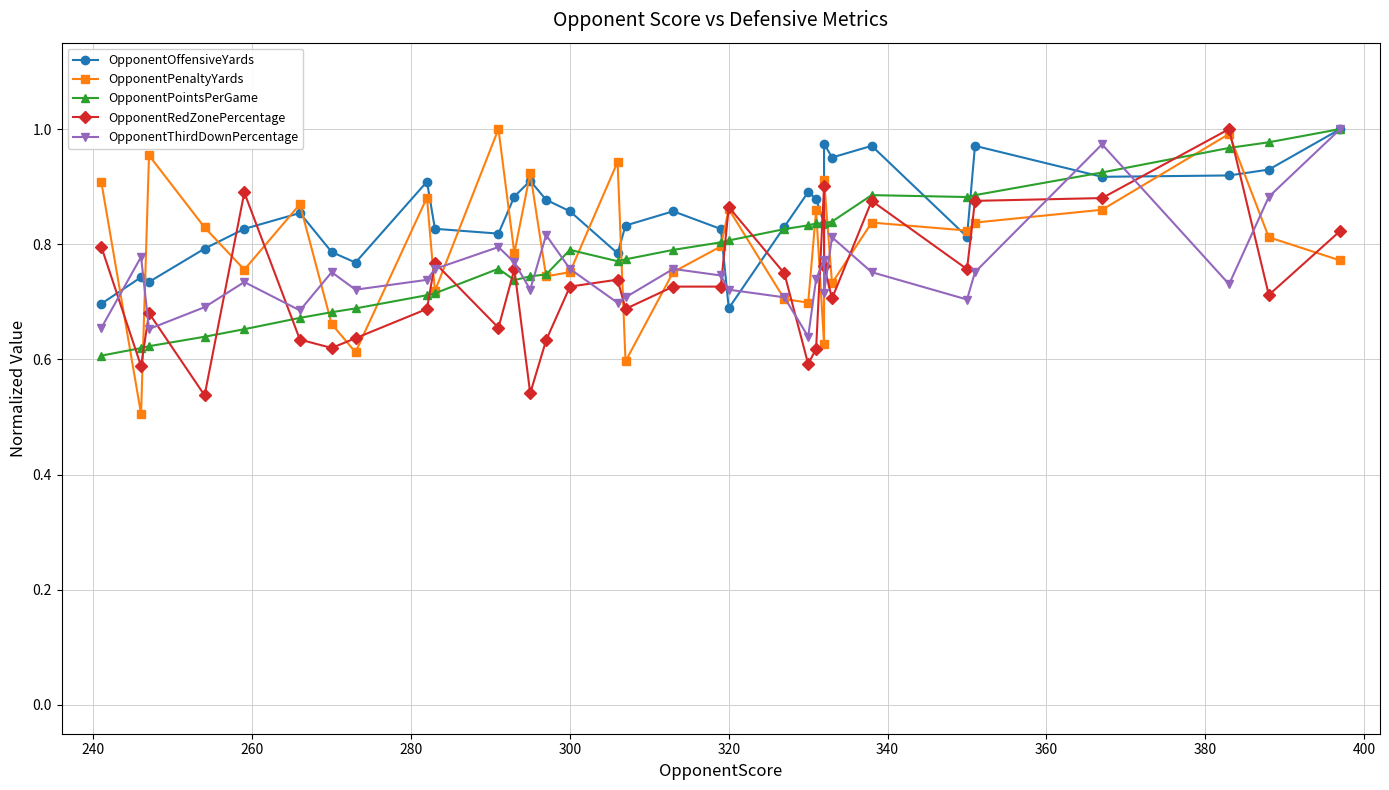

List the series in order of their peak value, highest first.

OpponentOffensiveYards, OpponentPenaltyYards, OpponentPointsPerGame, OpponentRedZonePercentage, OpponentThirdDownPercentage